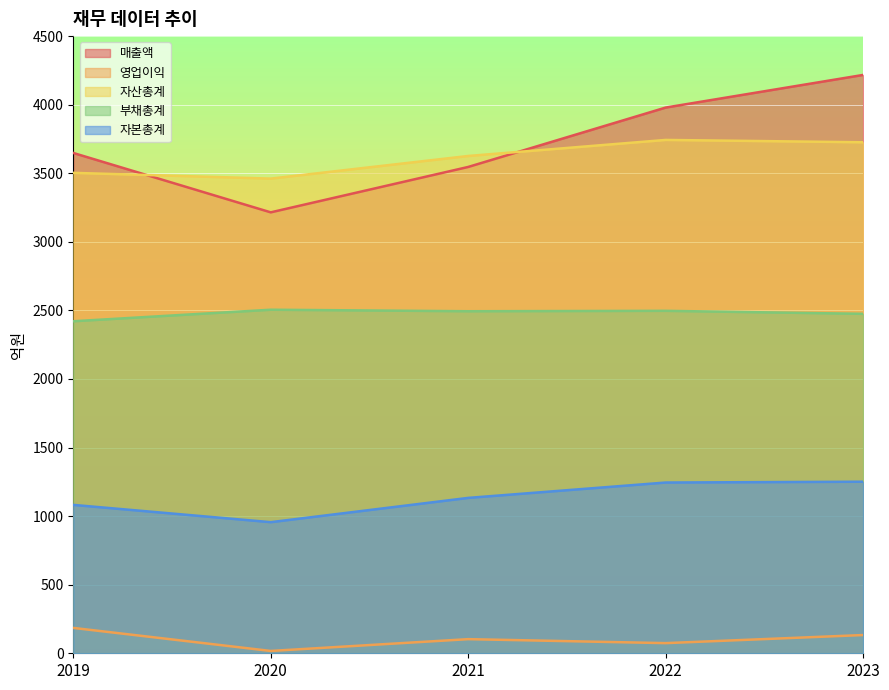

Rank the categories by 매출액 value from highest to lowest.

2023, 2022, 2019, 2021, 2020